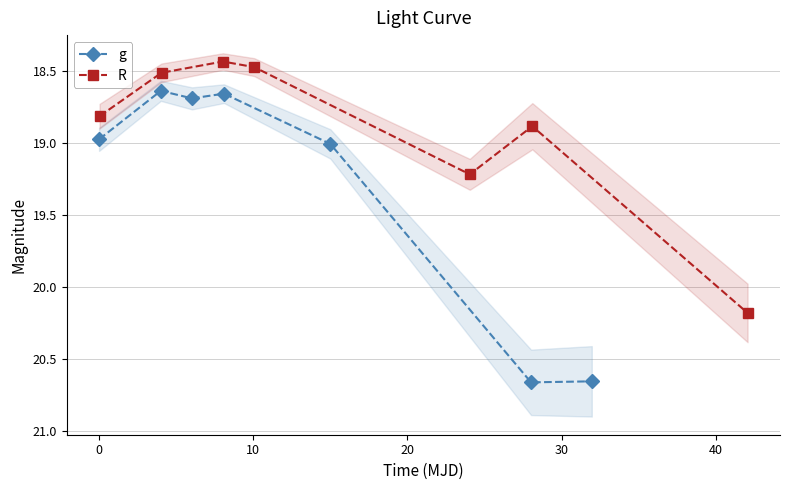

What is the value of the R point at the 1st from the left?

18.8